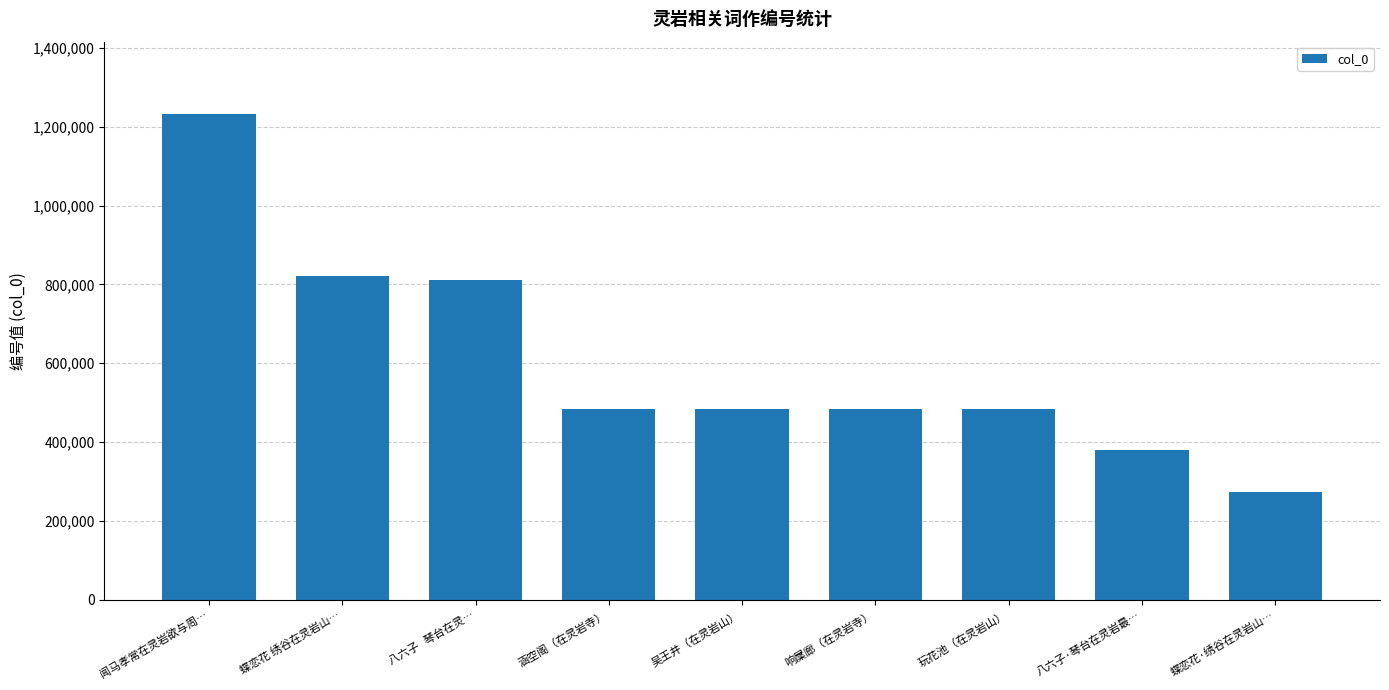

At which category does the chart reach its minimum across all series?

蝶恋花·绣谷在灵岩山…